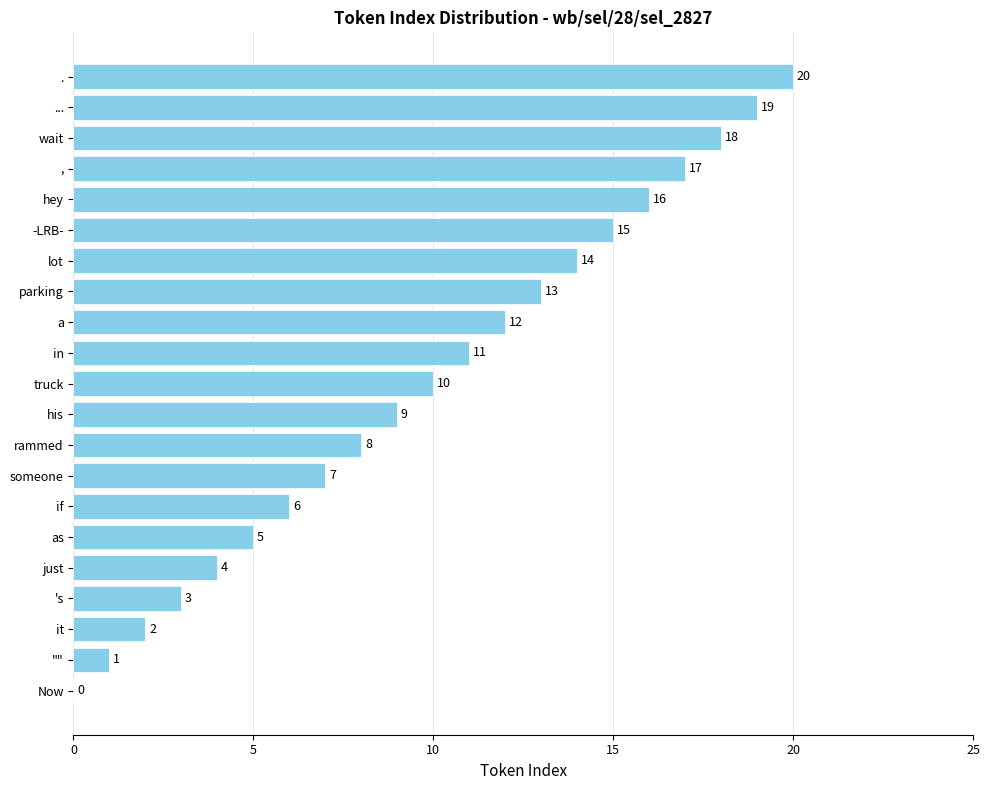

What is the sum of all values?

210